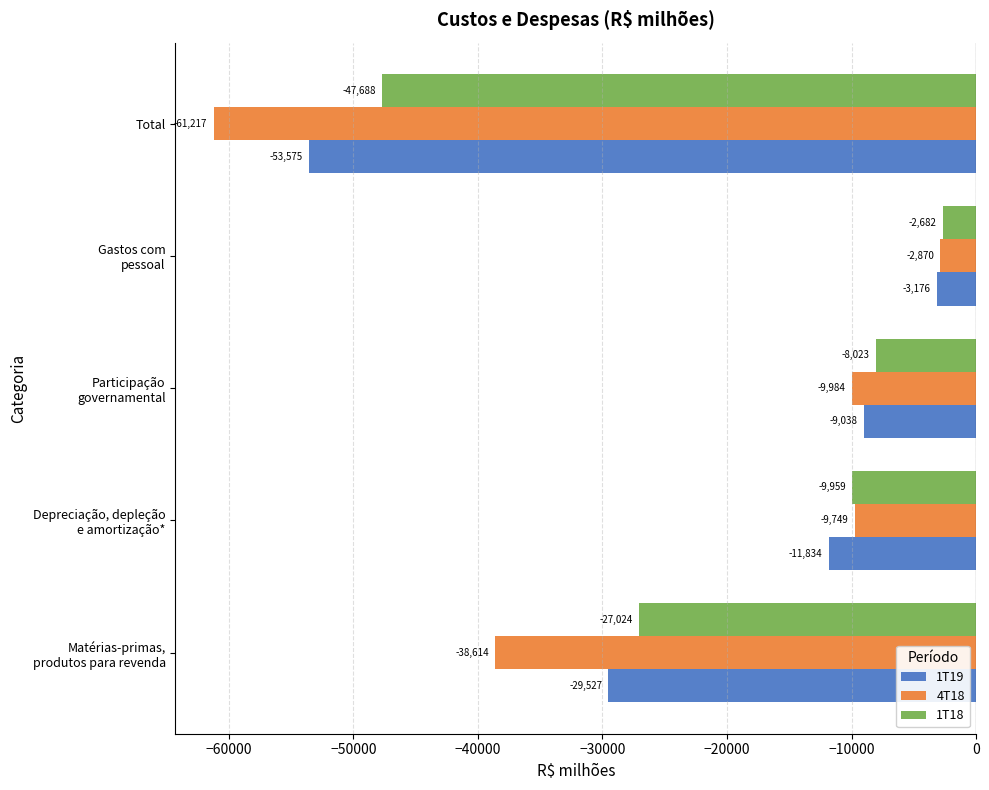

Is it true that 4T18 equals -109462 at Total?

False